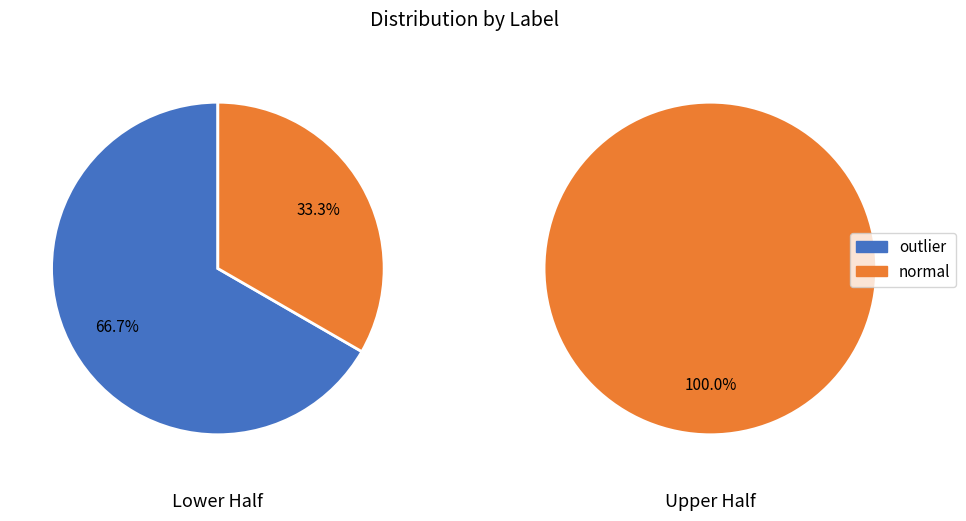

How many segments does this pie chart have?

2